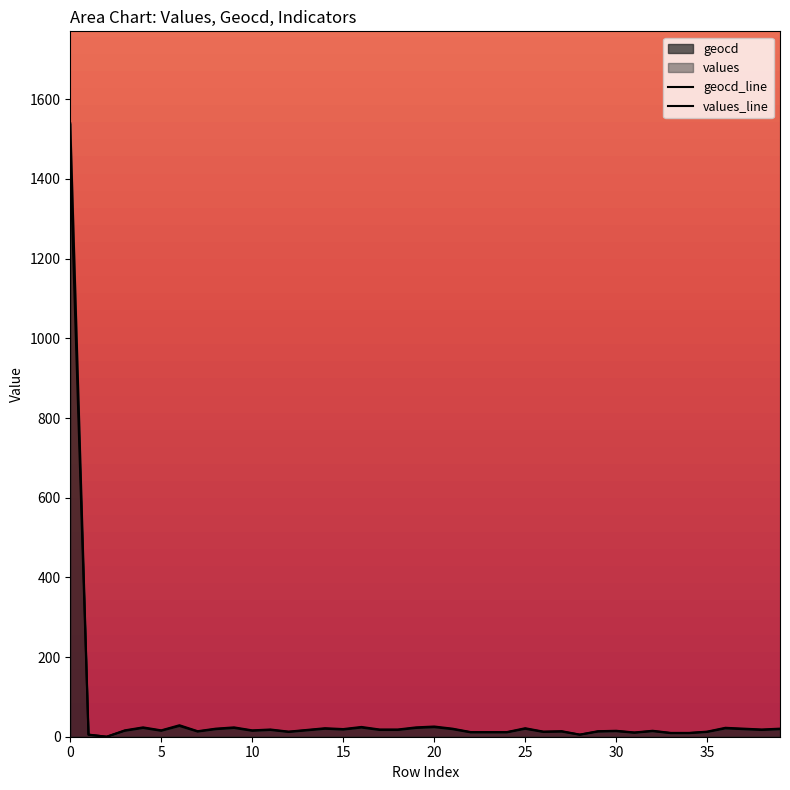

What is the label of the 11th point from the right?

29